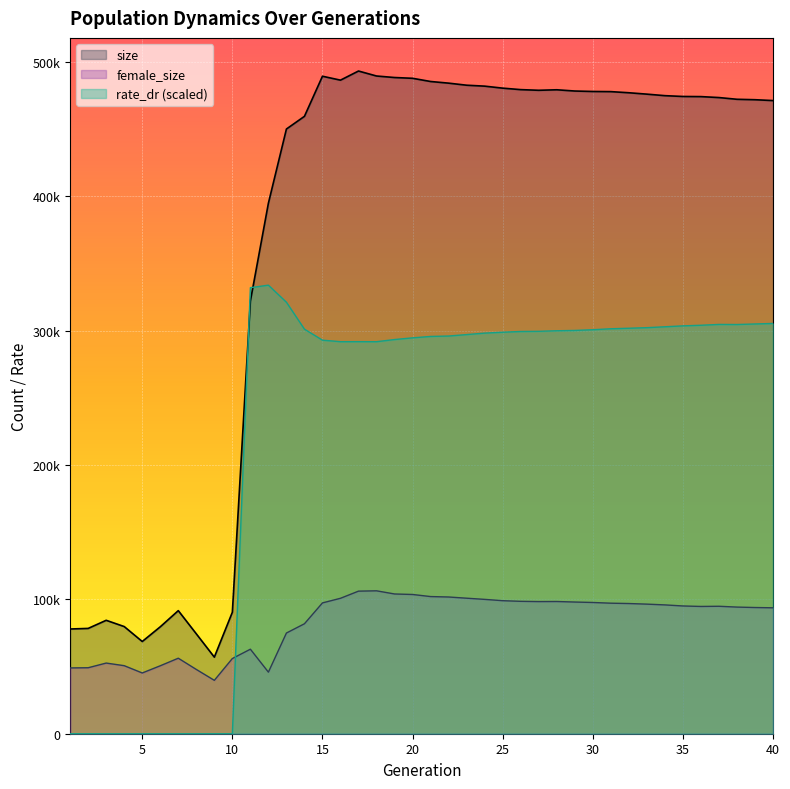

What are all the series names shown in the legend?

size, female_size, rate_dr (scaled)